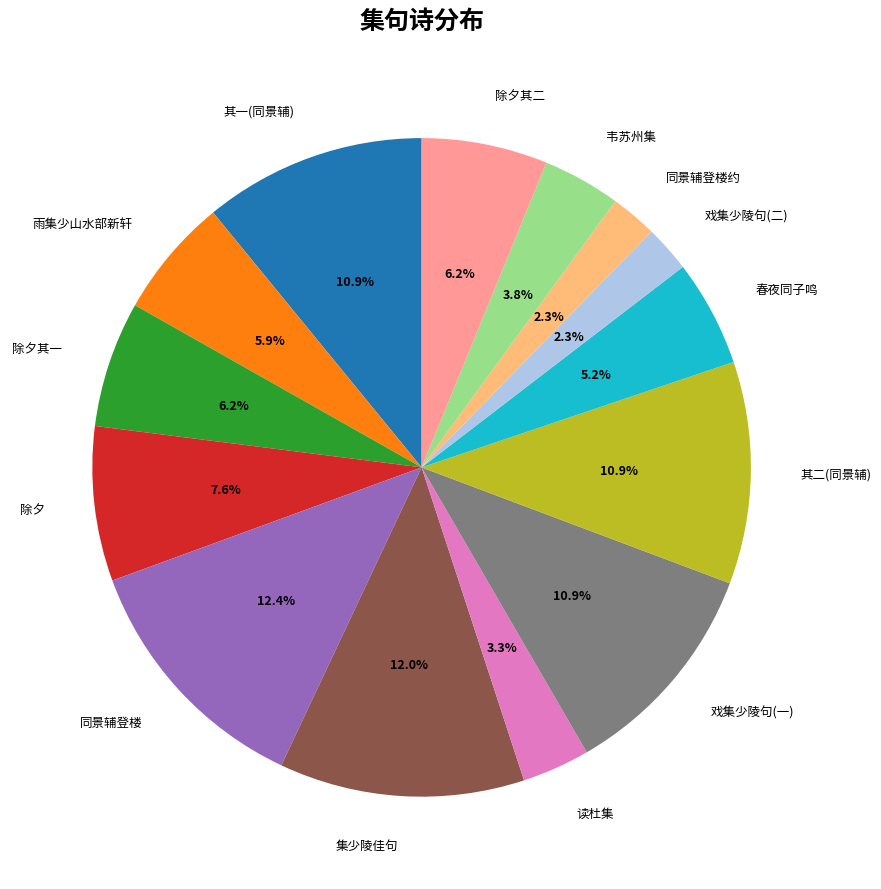

Combined, what portion of the pie is 同景辅登楼 and 同景辅登楼约?

14.7%